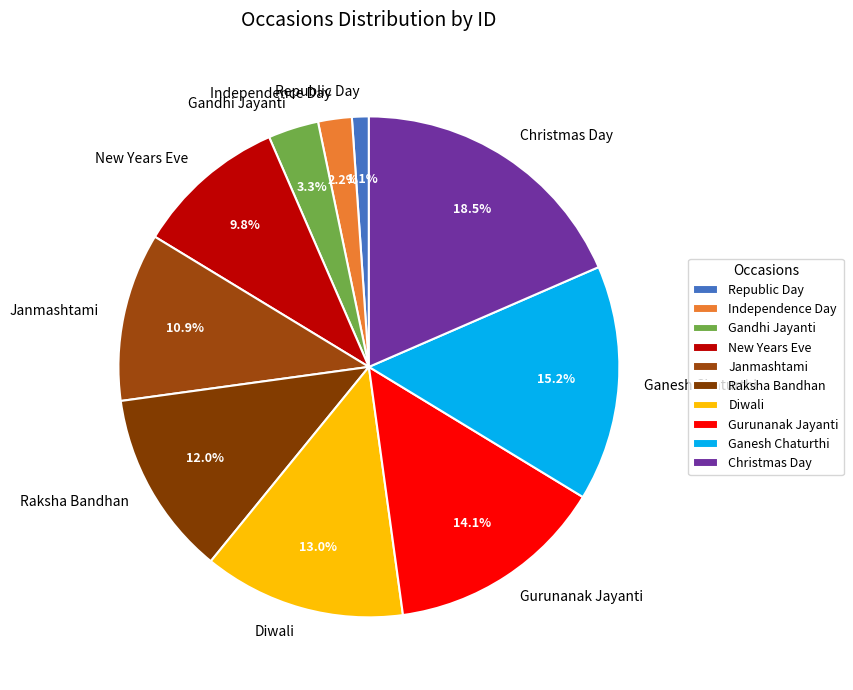

What percentage is the Gurunanak Jayanti slice, to the nearest percent?

14%